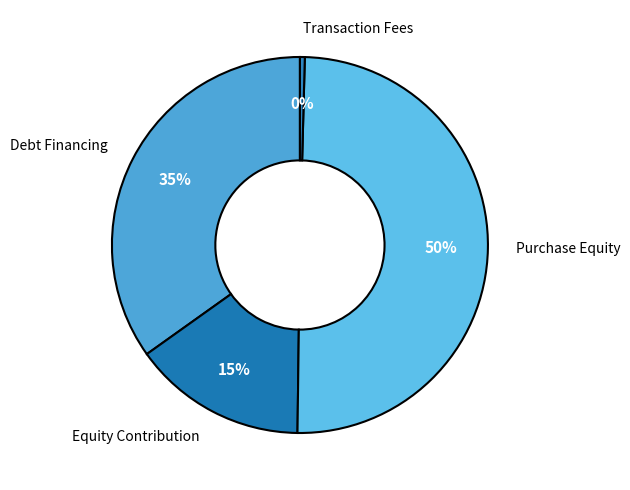

Does Debt Financing account for over 50% of the chart?

No